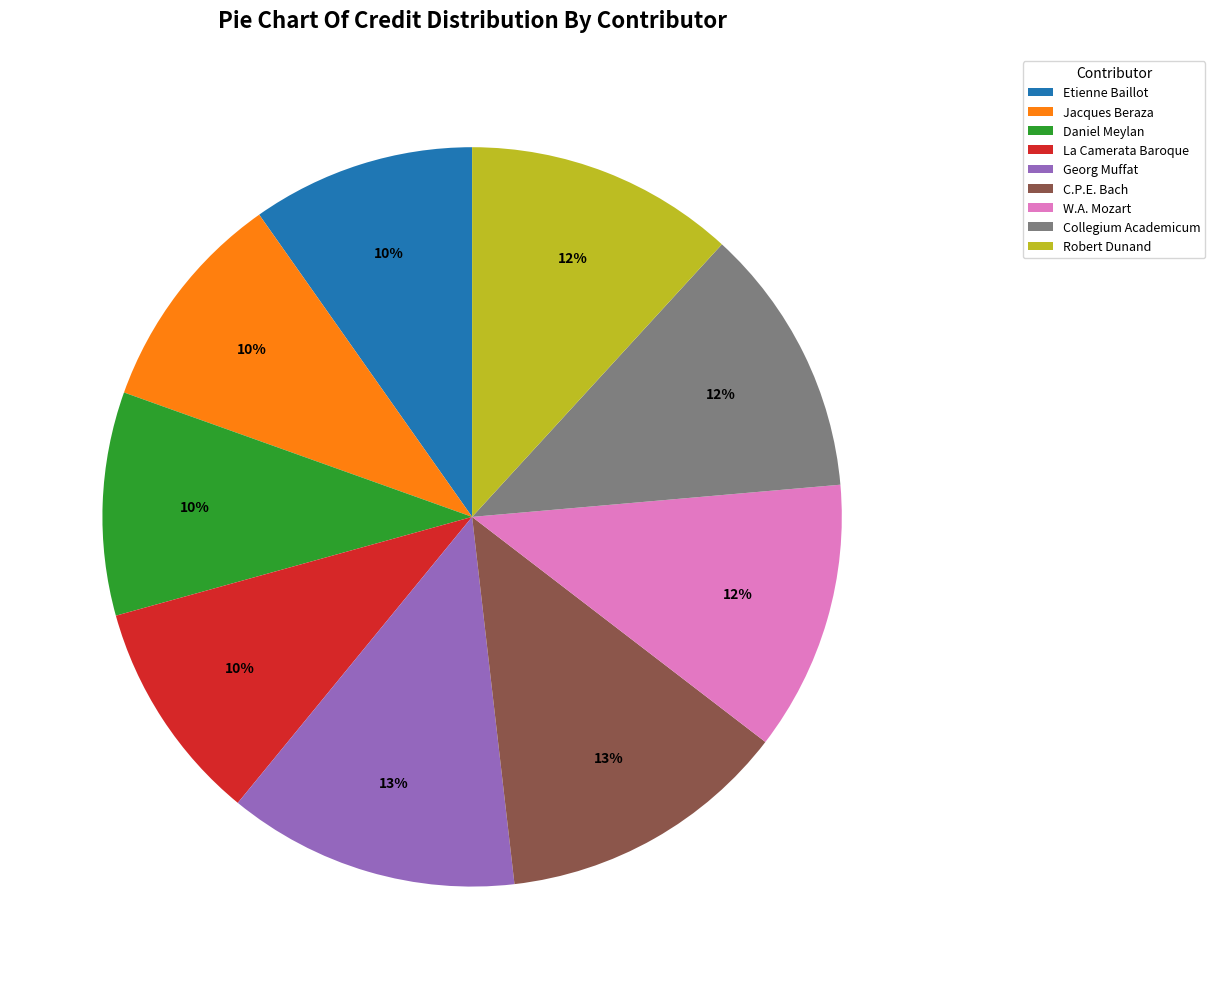

How many slices are in this pie chart?

9